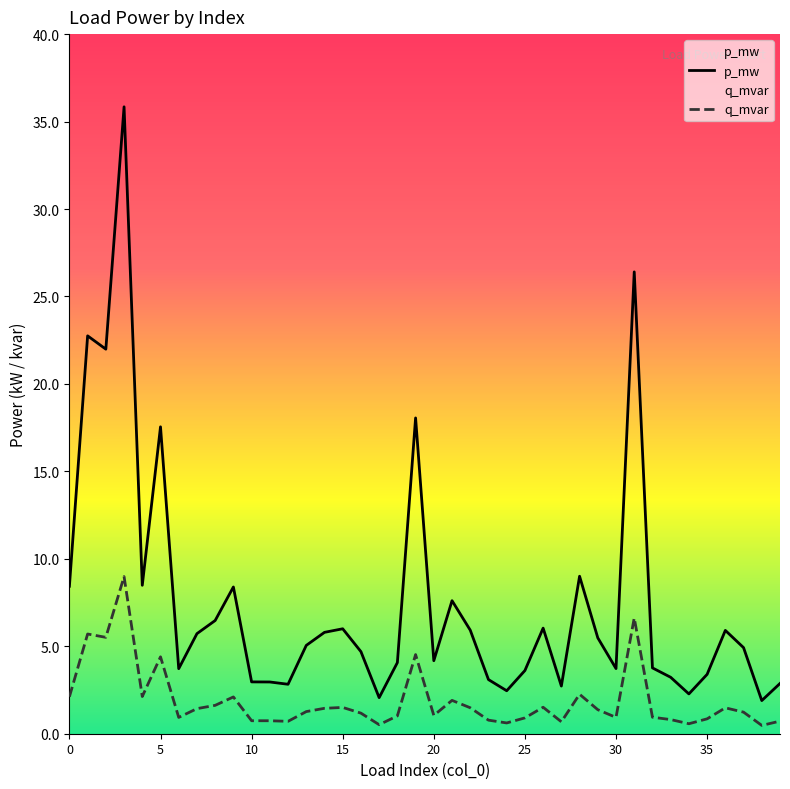

In p_mw, how many points are lower than both neighbors (excluding endpoints)?

11